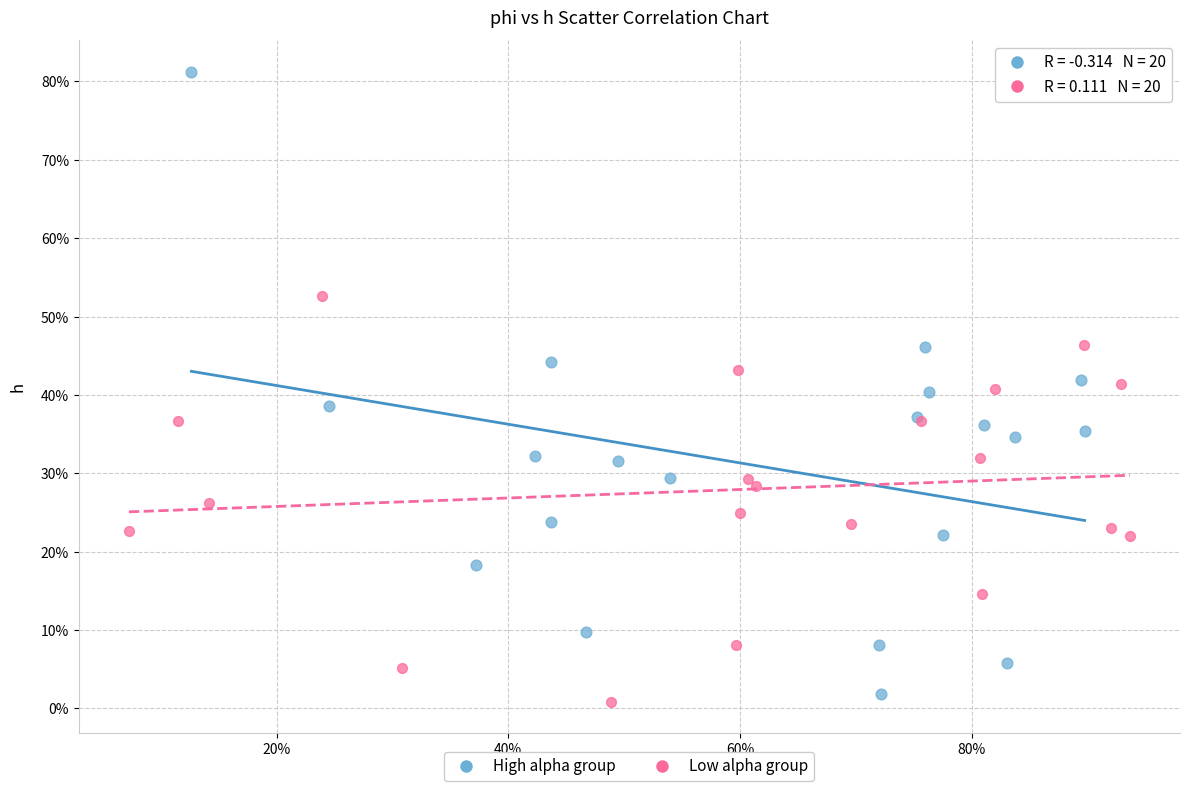

What are all the series names shown in the legend?

High alpha group, Low alpha group